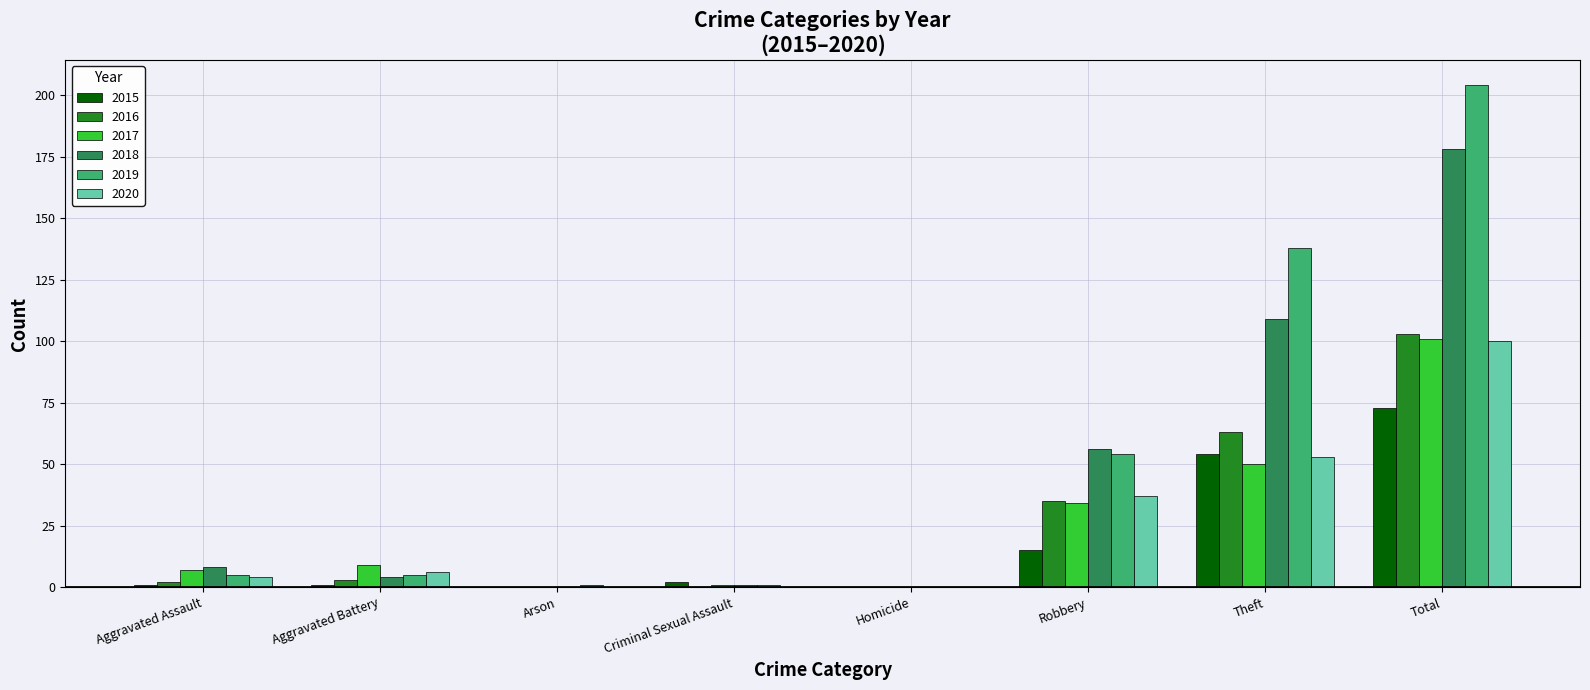

What is the greatest value displayed?

204